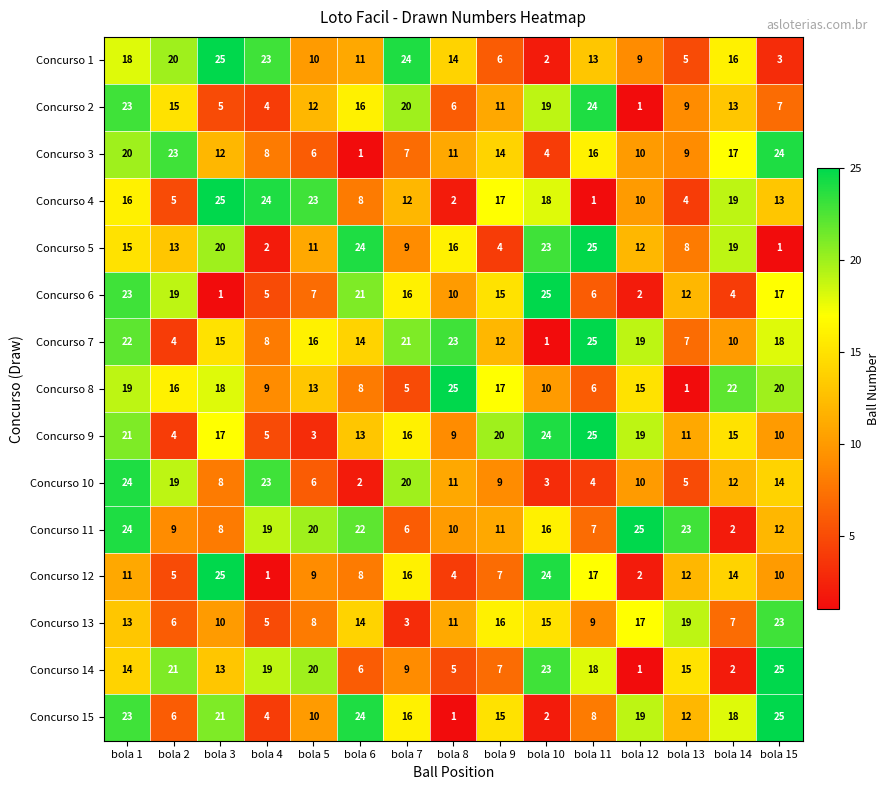

What is the total value across all series at bola 15?

222